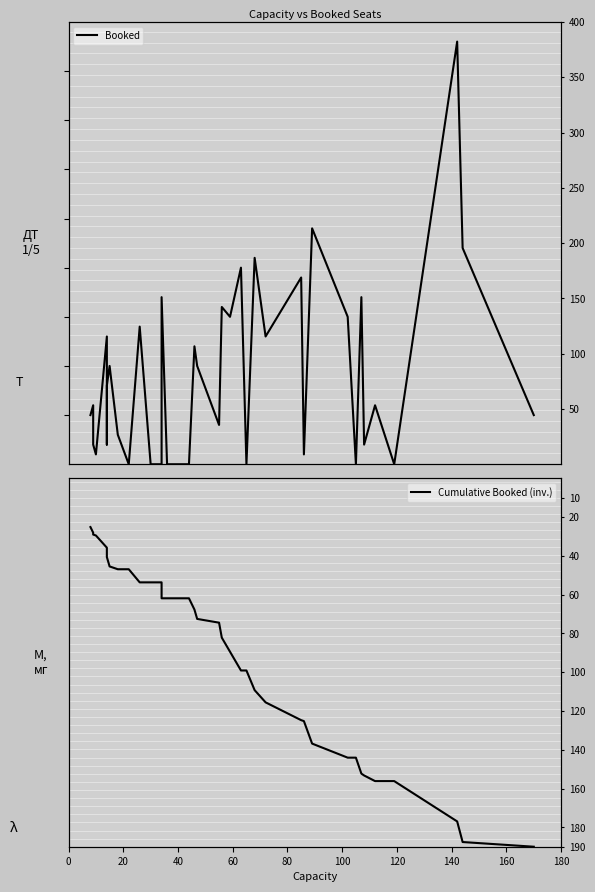

Between 20 and 120, which series saw the biggest shift?

Booked